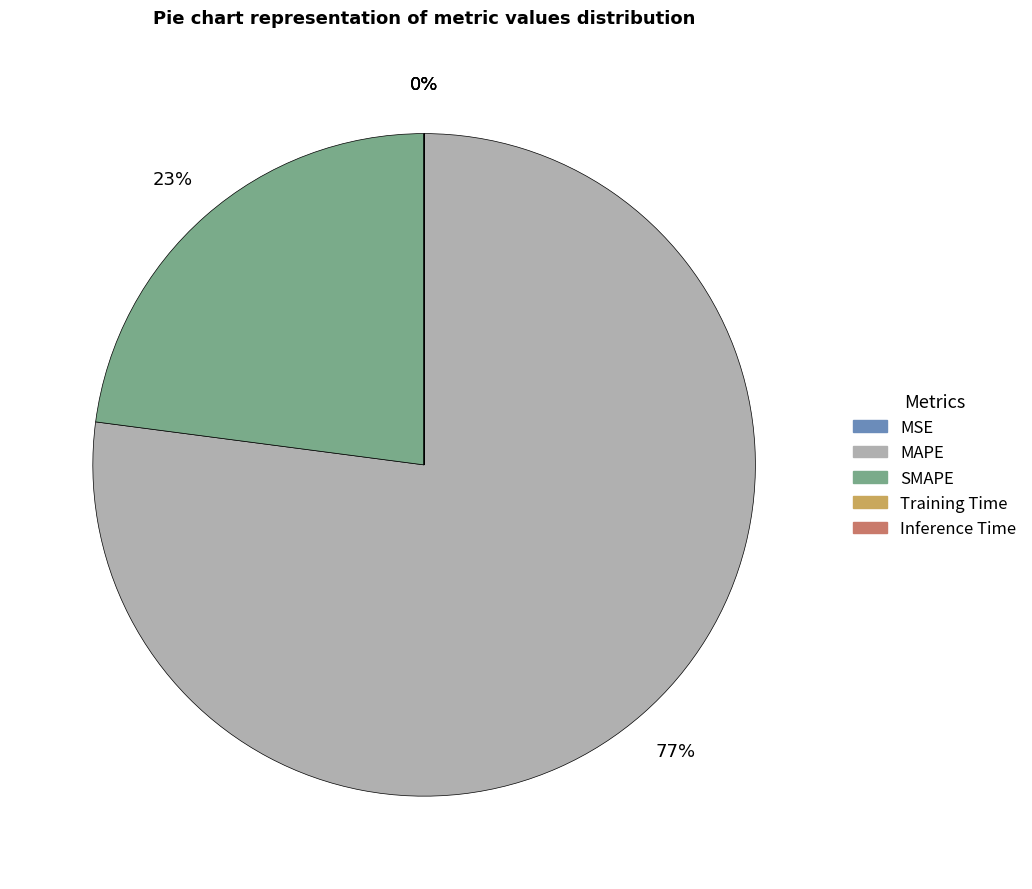

Is it true that SMAPE is 32% of the pie?

False